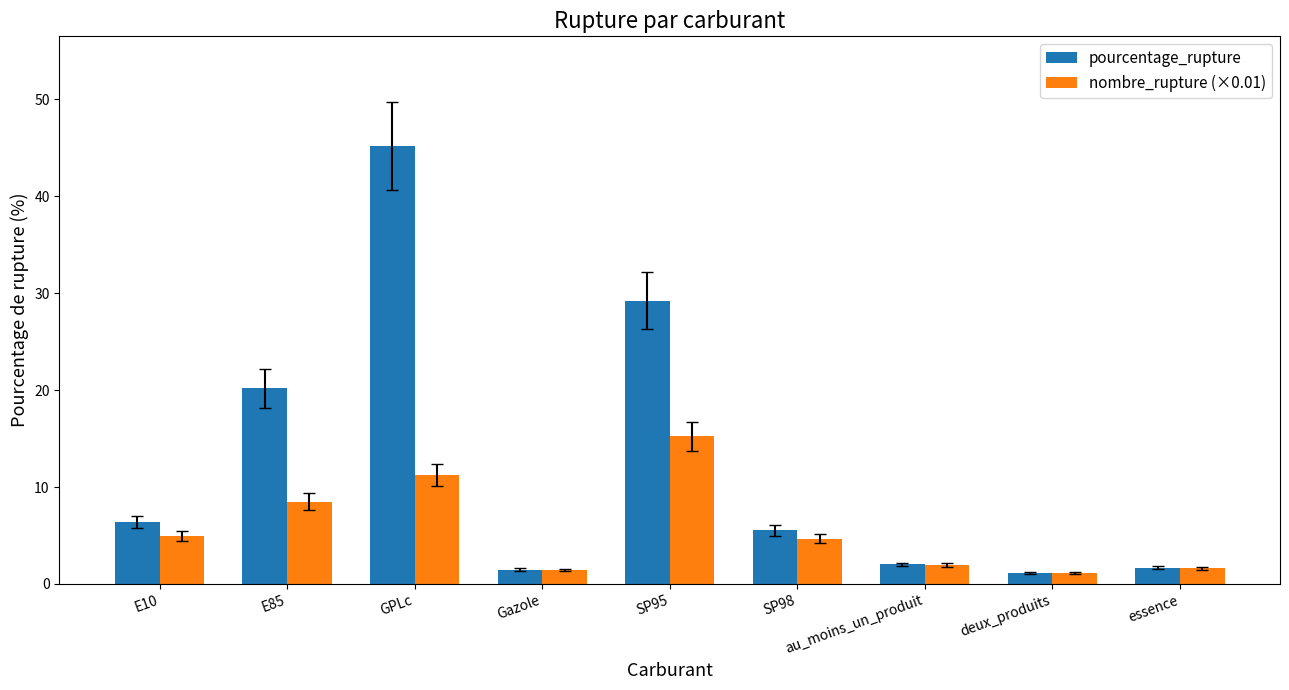

What are all the series names shown in the legend?

pourcentage_rupture, nombre_rupture (×0.01)